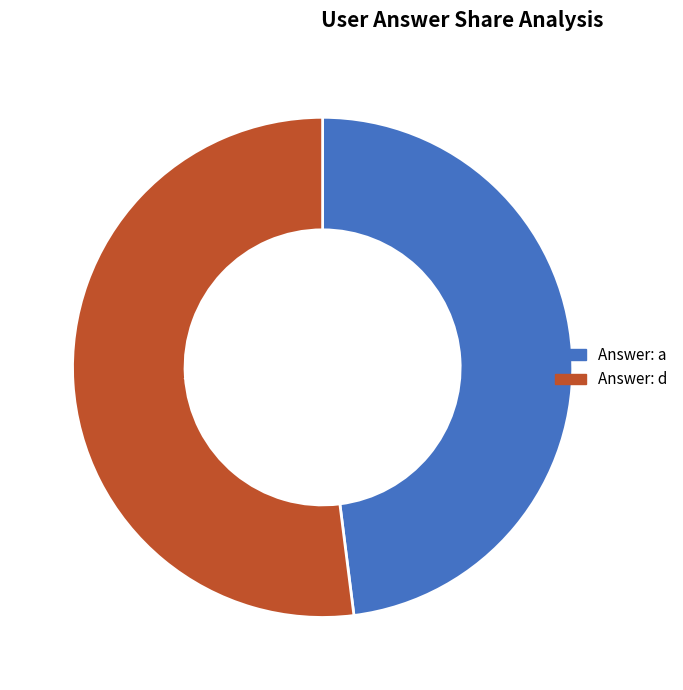

Is there any slice that represents more than half of the pie?

Yes